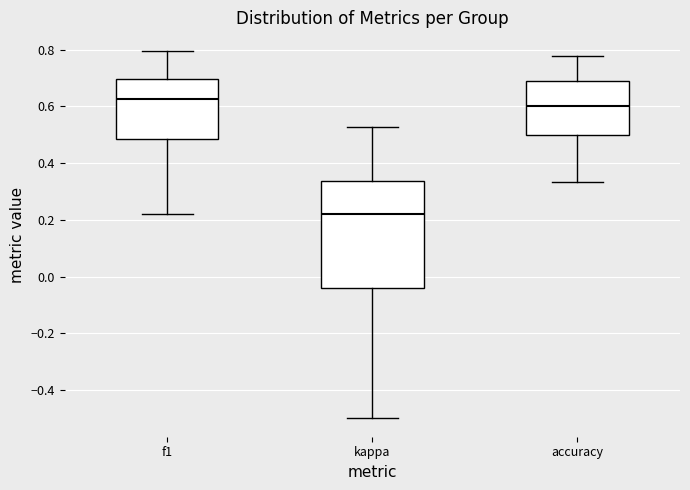

Which box is the tallest, from its lower edge to its upper edge?

kappa